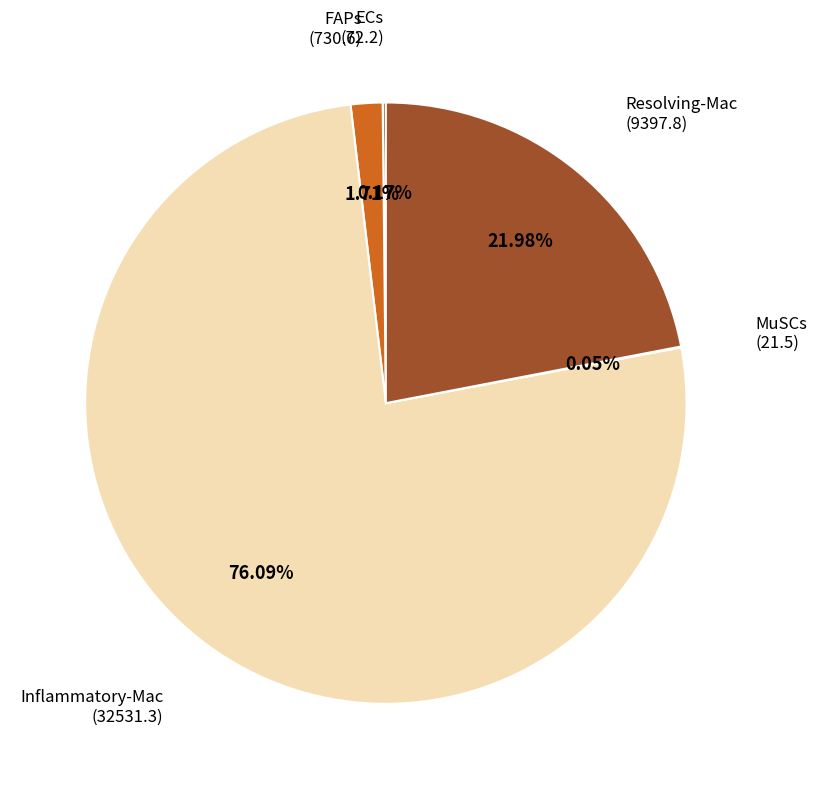

What is the largest slice in the pie chart?

Inflammatory-Mac